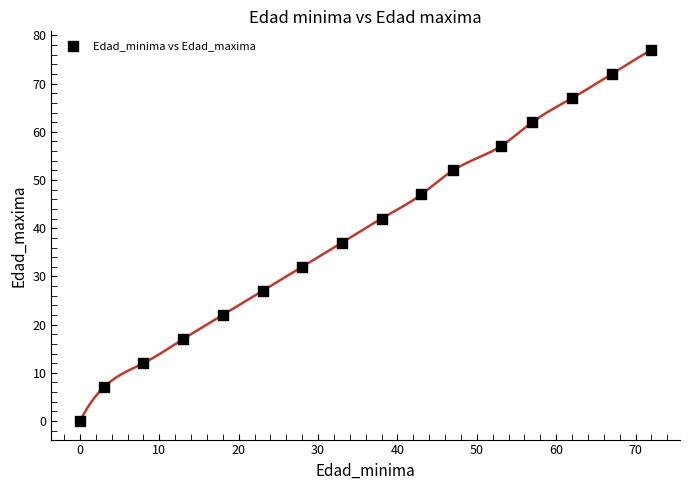

What Y value in the scatter plot is closest to 38?

37